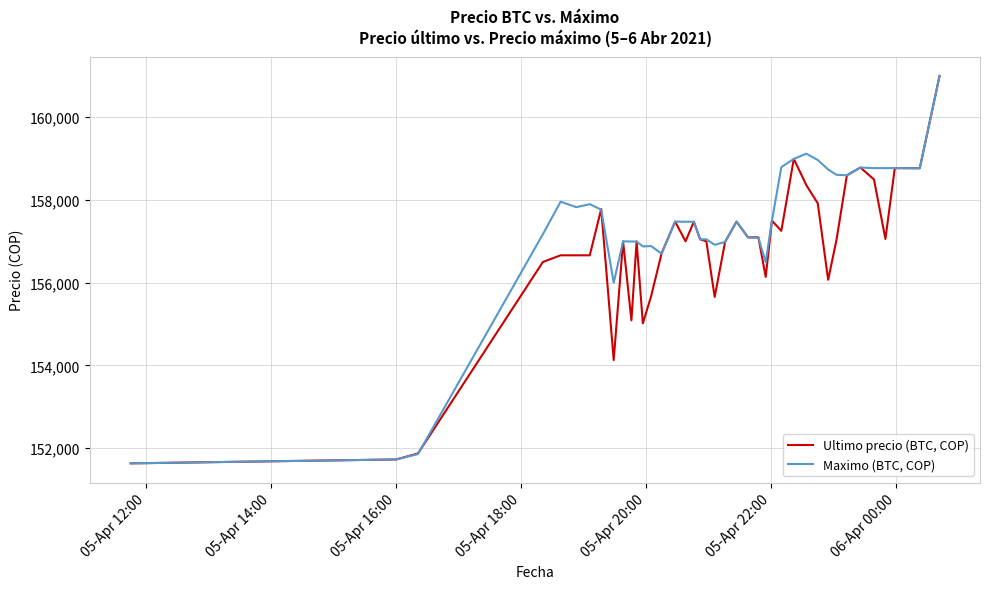

Rank the series by their average value, from lowest to highest.

Ultimo precio (BTC, COP), Maximo (BTC, COP)